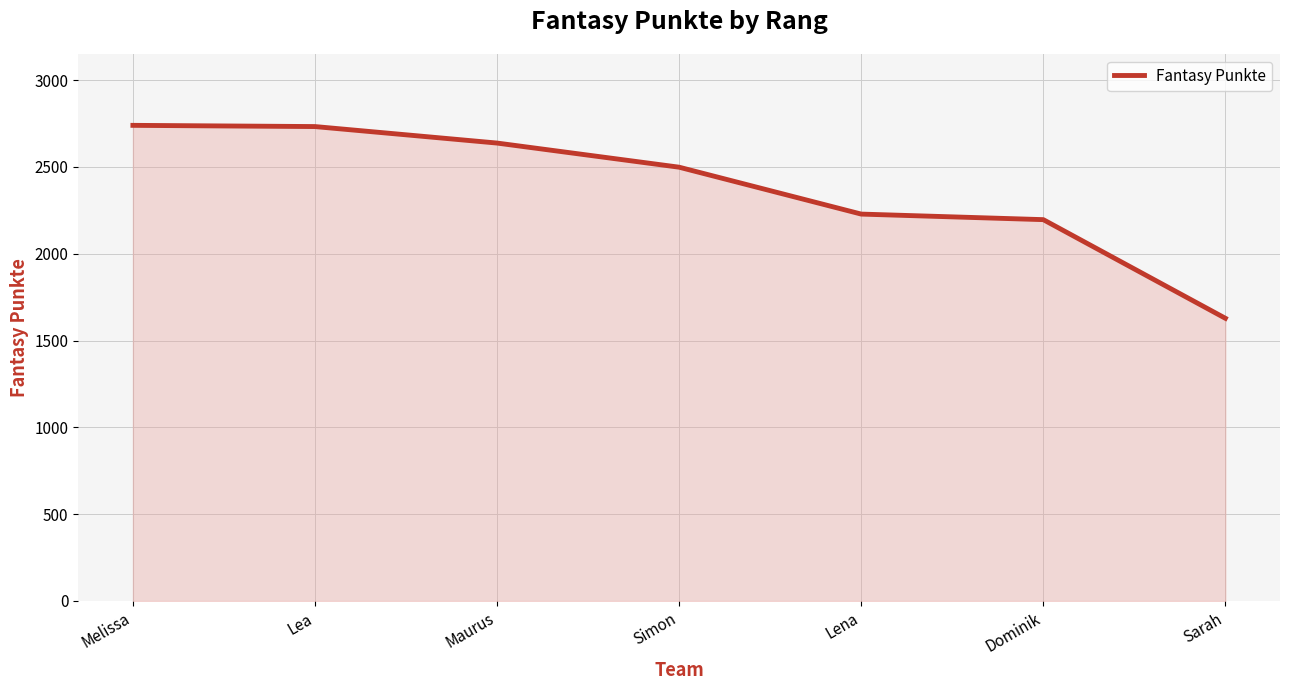

What is the smallest value displayed?

1628